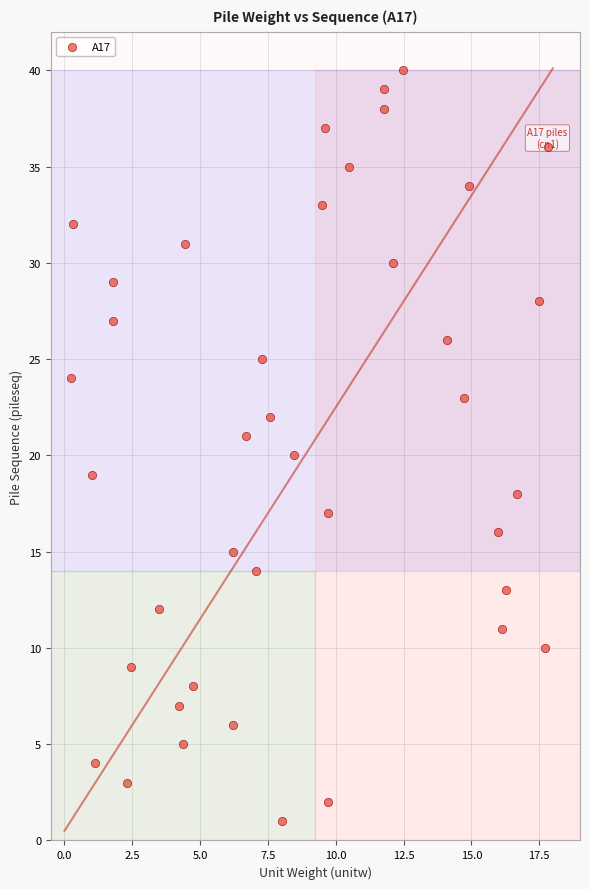

What is the range of Y values (max minus min)?

39